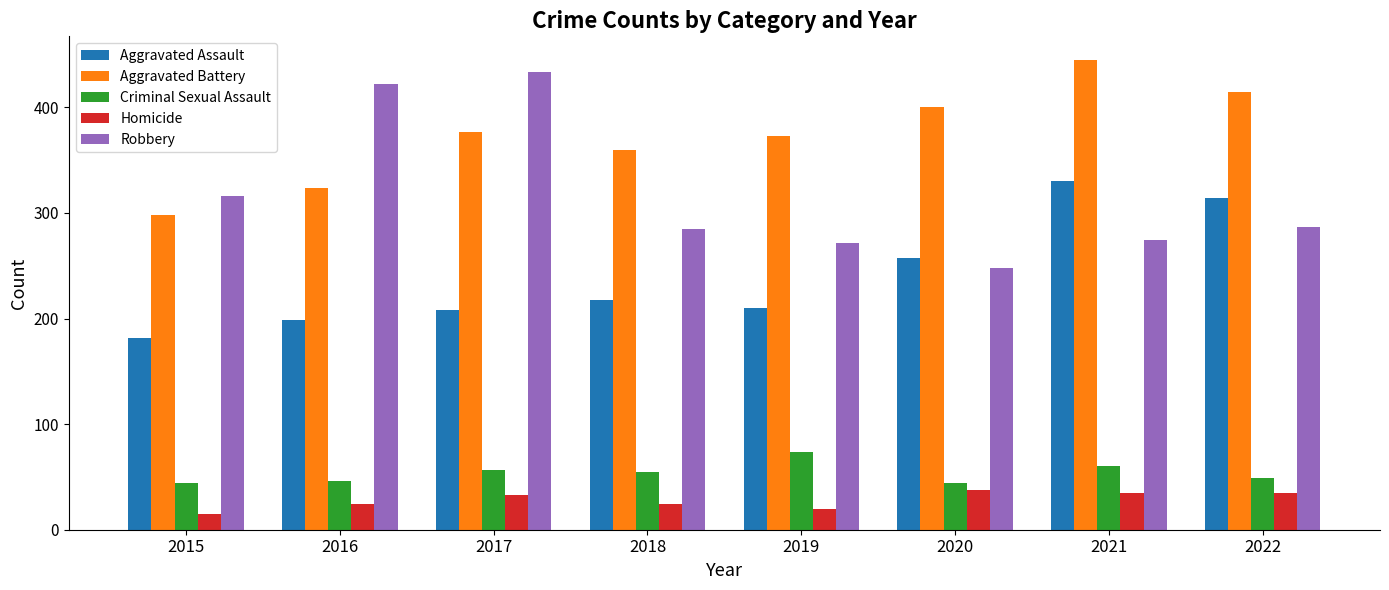

Reading left to right, what are all the values shown in this chart?

Aggravated Assault: 182	199	208	218	210	257	330	314
Aggravated Battery: 298	324	377	360	373	400	445	415
Criminal Sexual Assault: 44	46	57	55	74	44	60	49
Homicide: 15	24	33	24	20	38	35	35
Robbery: 316	422	433	285	272	248	274	287